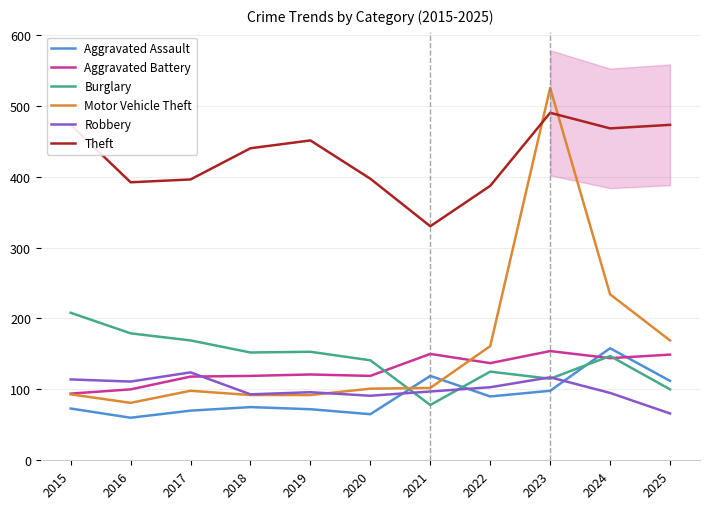

What are all the series names shown in the legend?

Aggravated Assault, Aggravated Battery, Burglary, Motor Vehicle Theft, Robbery, Theft